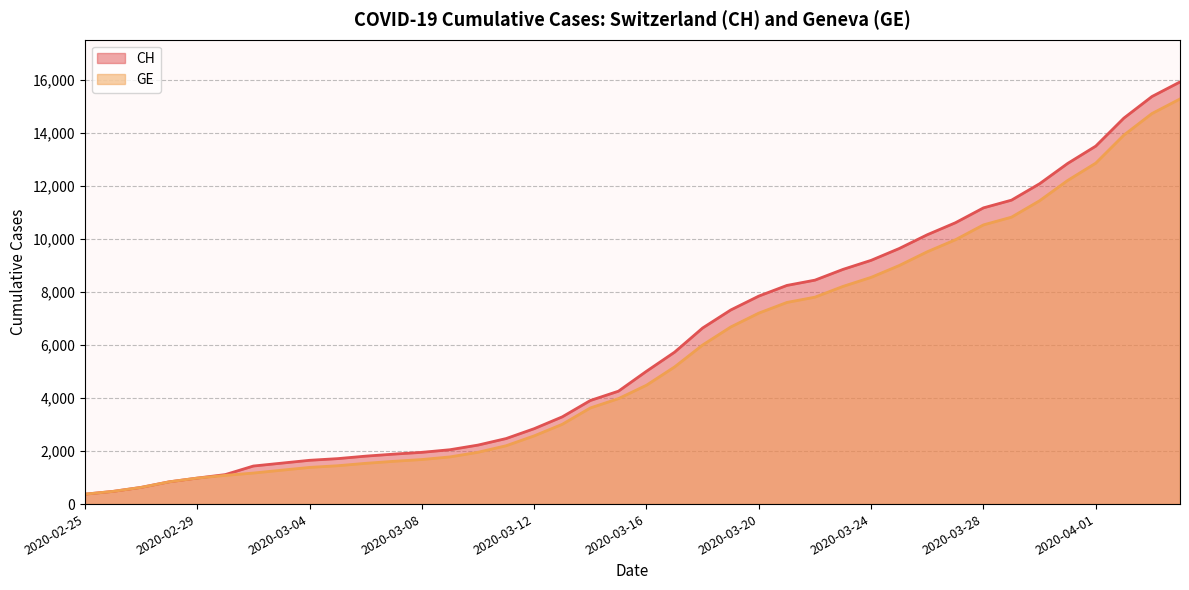

True or false: GE and CH intersect in this chart.

False